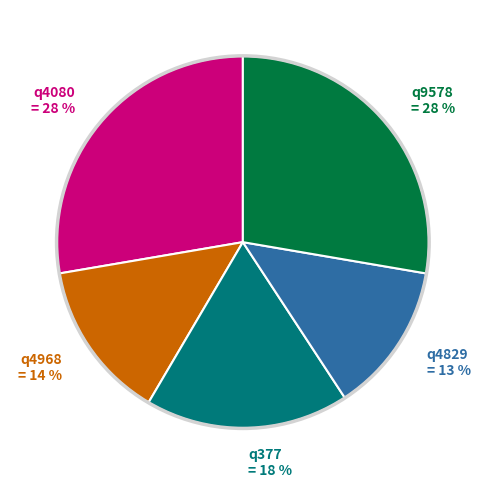

Is the sum of q4968 = 14 % and q377 = 18 % greater than half?

No